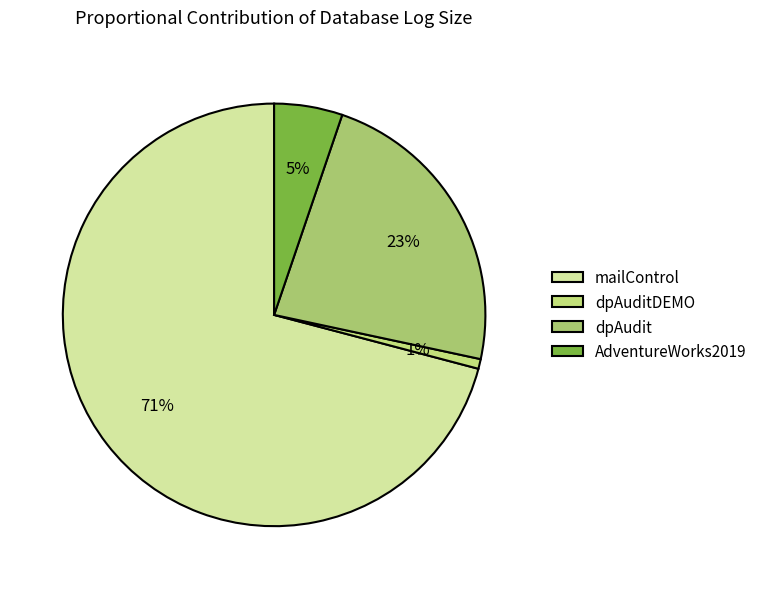

What is the change in value from dpAuditDEMO to dpAudit?

+0.3